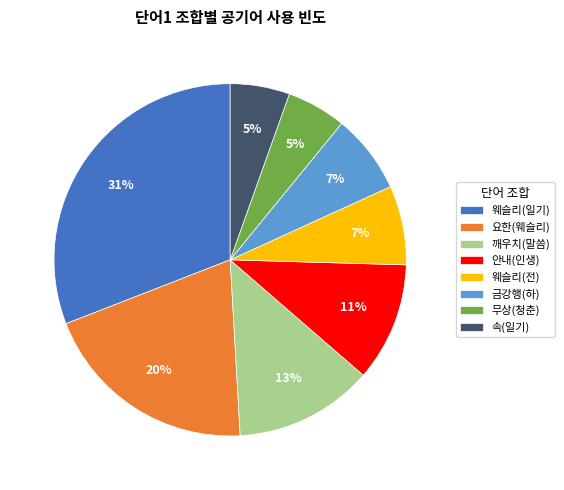

Which category has the biggest portion of the pie?

웨슬리(일기)